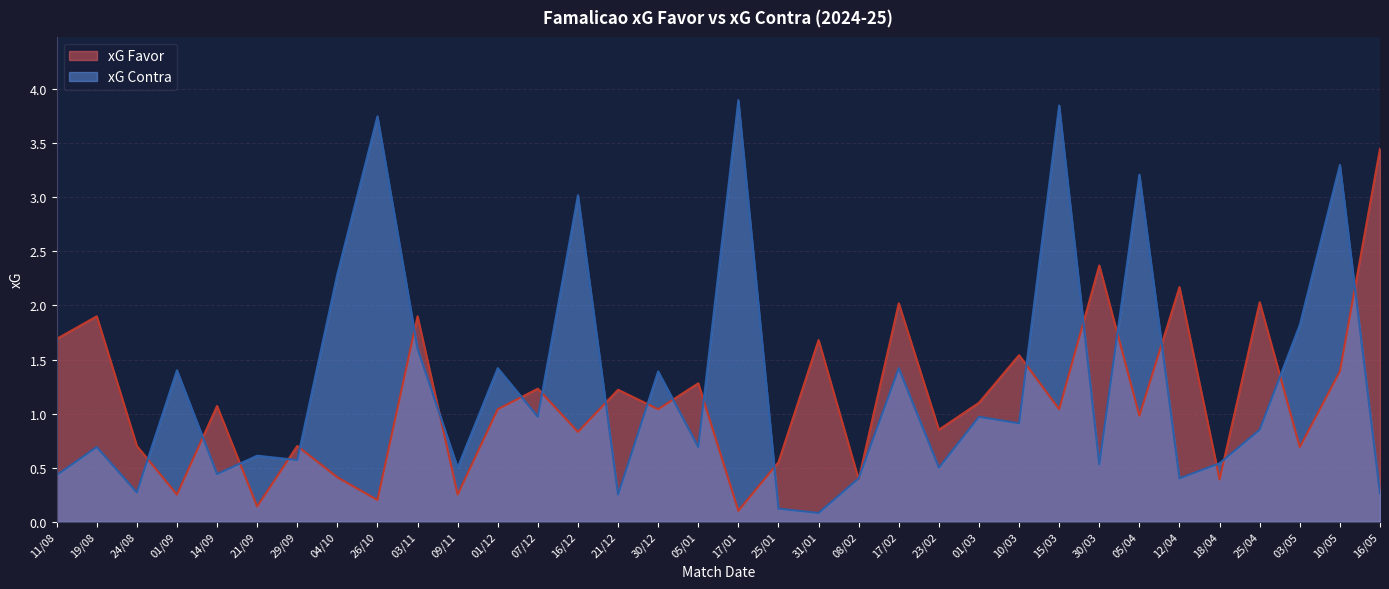

What is the difference between the highest and lowest values at 17/02?

0.6